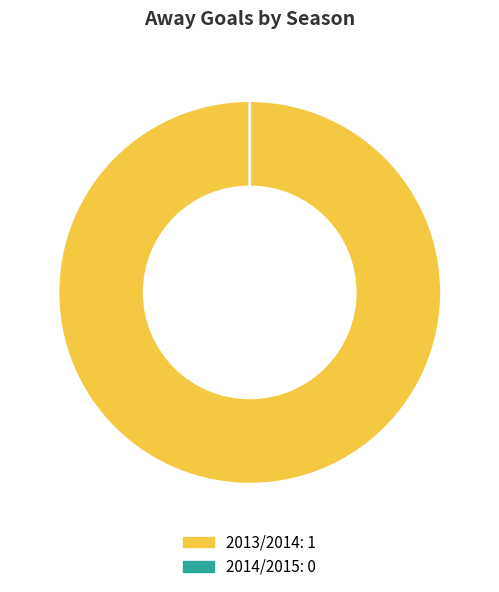

Which slice is the smallest?

2014/2015